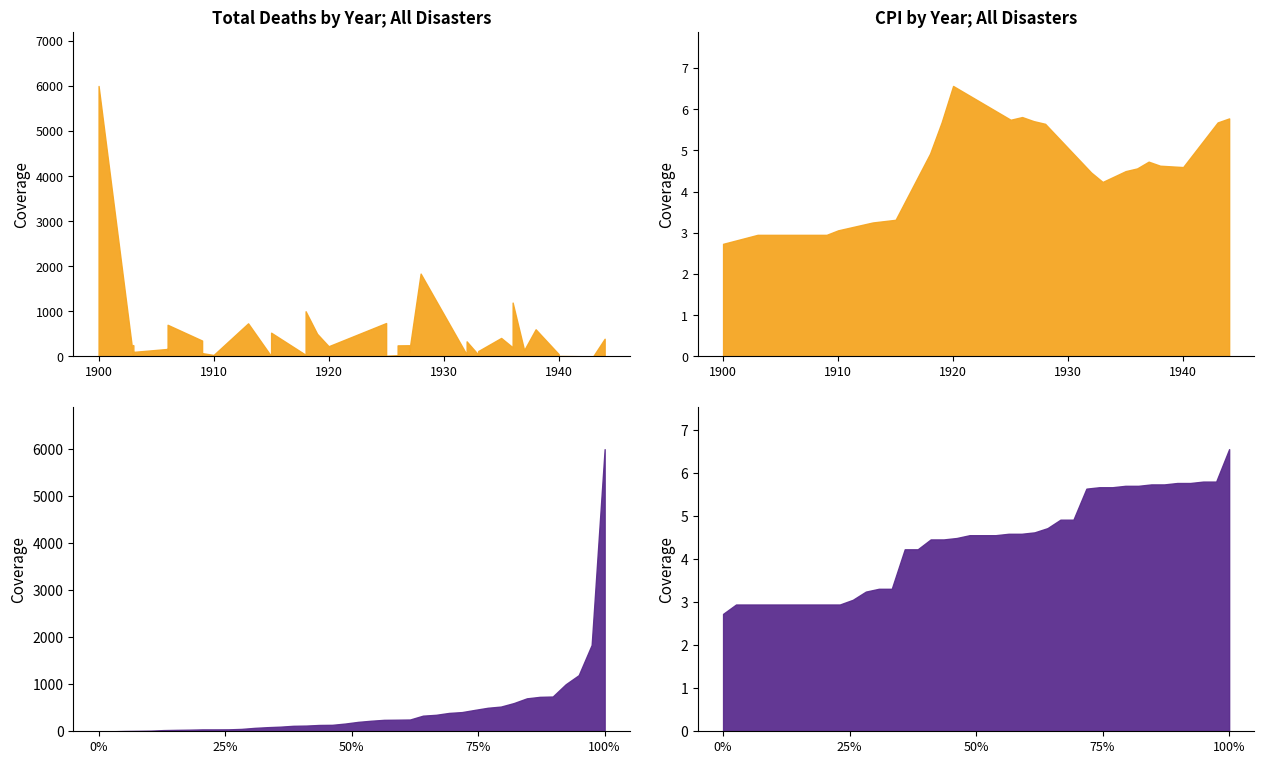

True or false: Total Deaths has a value of 17.1 at 19.

False